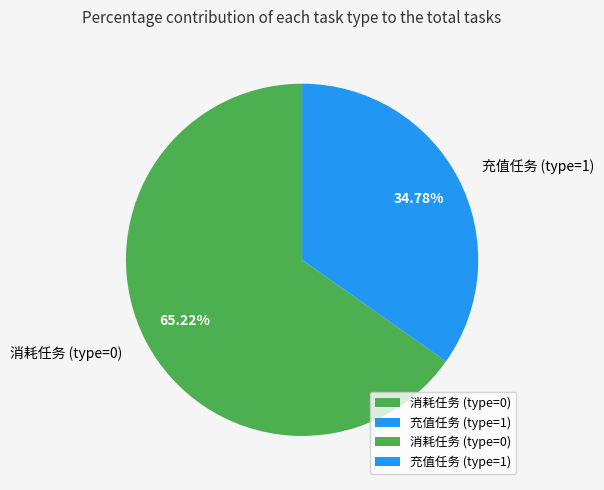

Between 充值任务 (type=1) and 消耗任务 (type=0), which is larger?

消耗任务 (type=0)